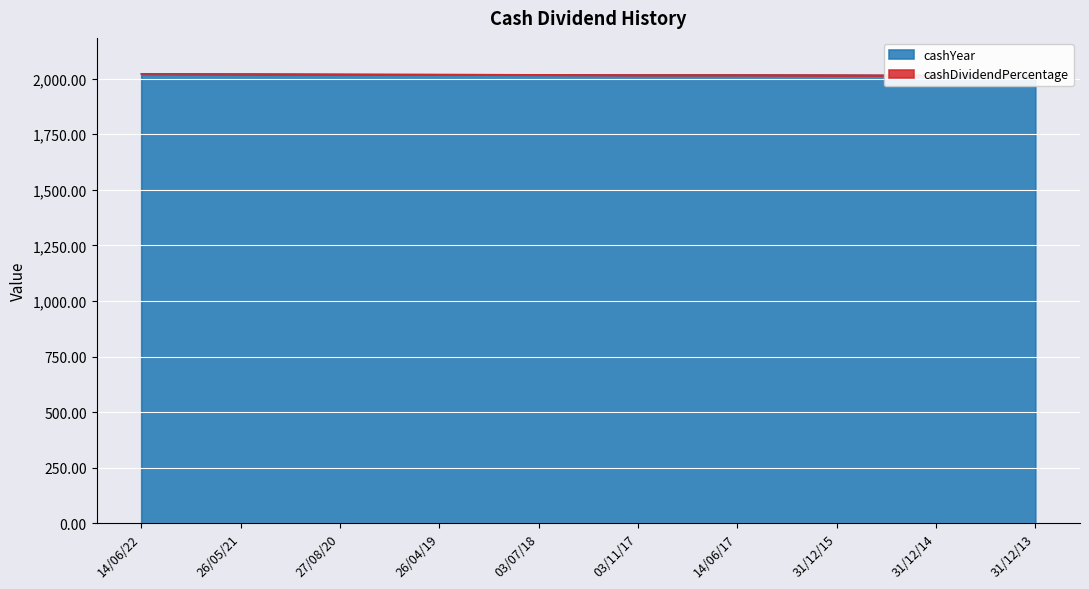

How many values are between 2015 and 2019?

6